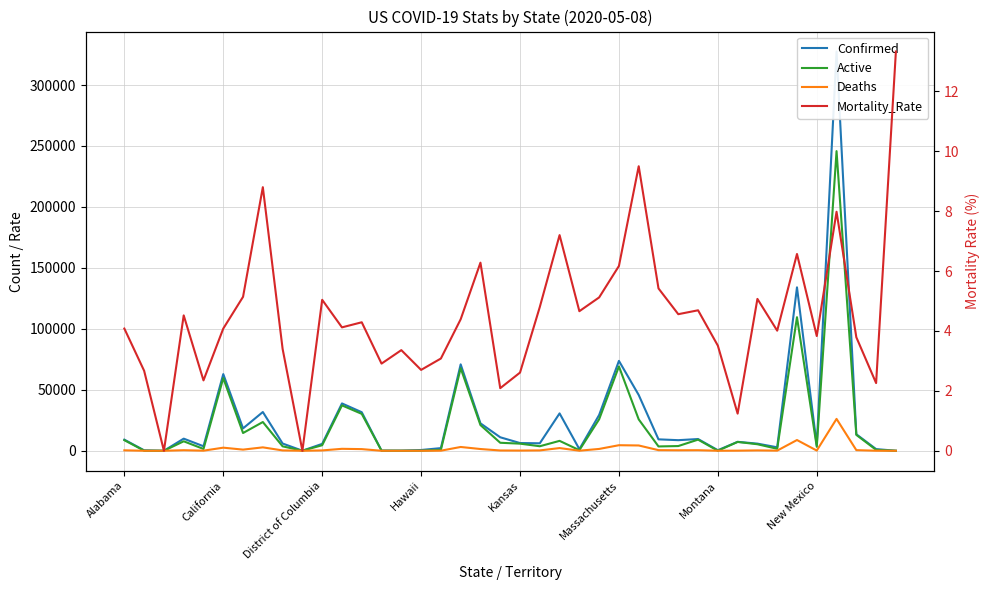

True or false: Mortality_Rate and Deaths intersect in this chart.

True